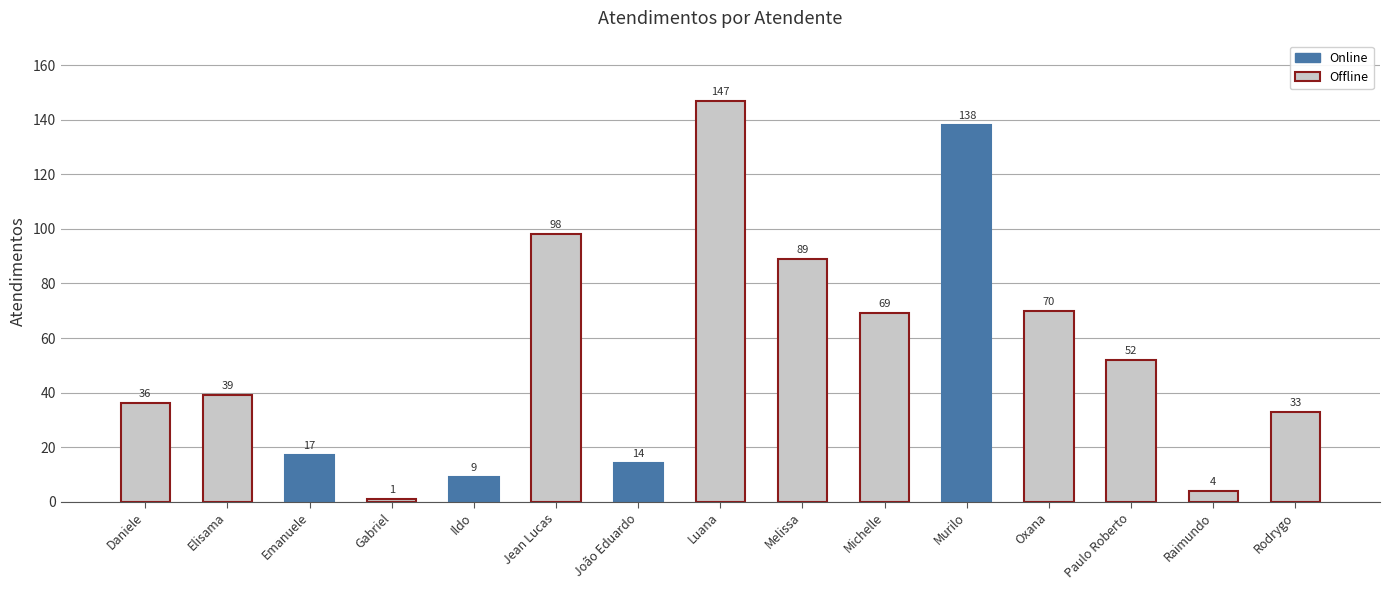

What is the smallest value displayed?

1